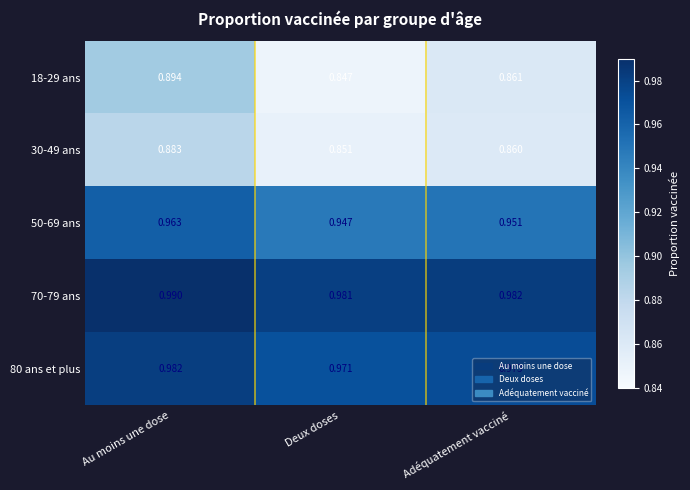

Is the value of 18-29 ans at Au moins une dose greater than the value of 80 ans et plus at Adéquatement vacciné?

No